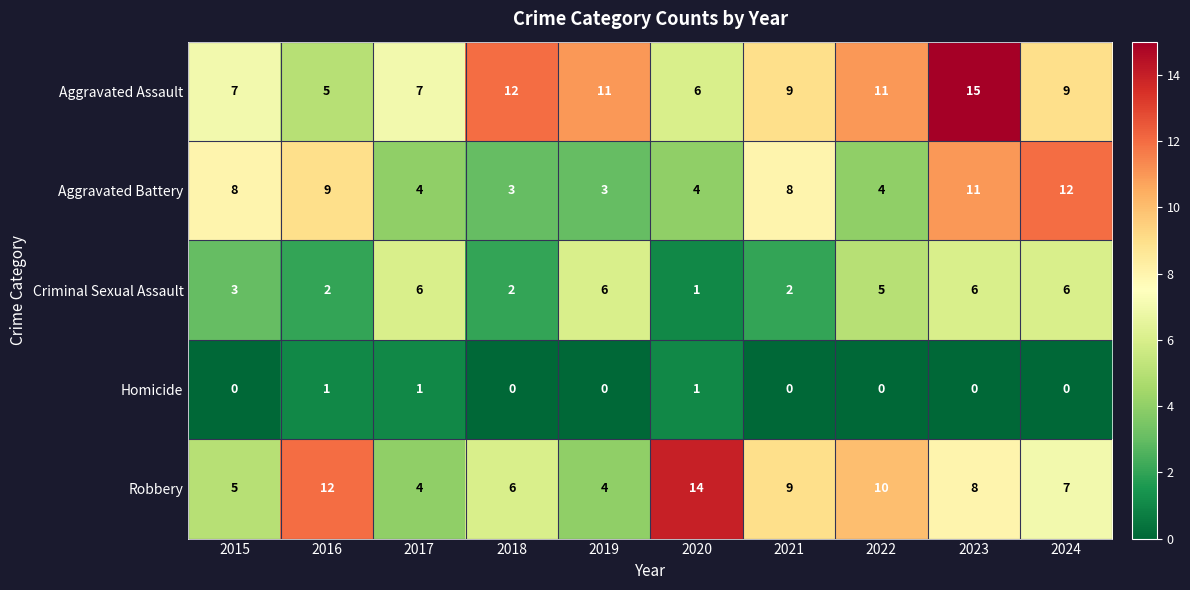

What is the difference between the highest and lowest values at 2022?

11